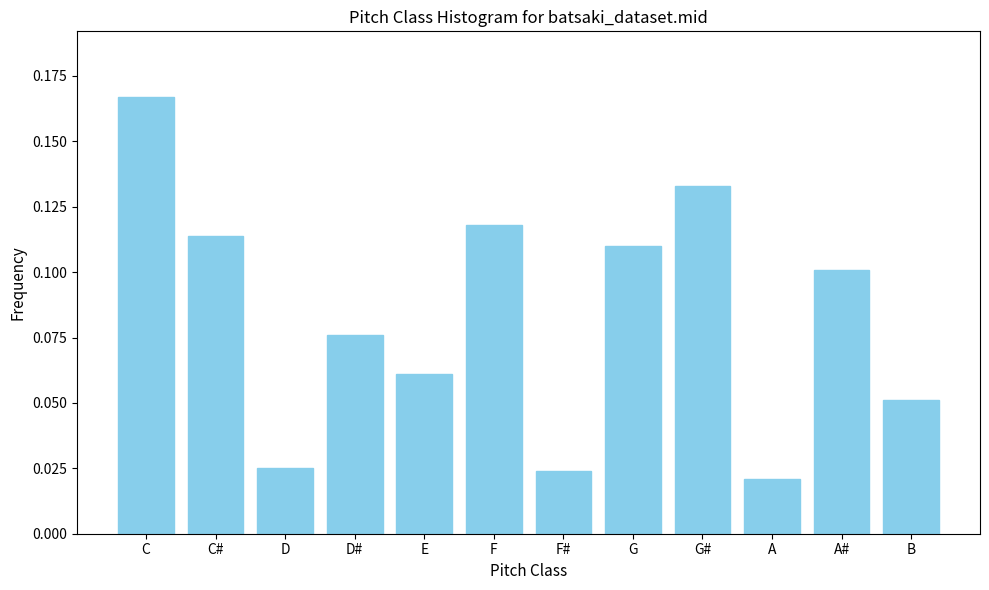

How many values are between 0 and 1?

12